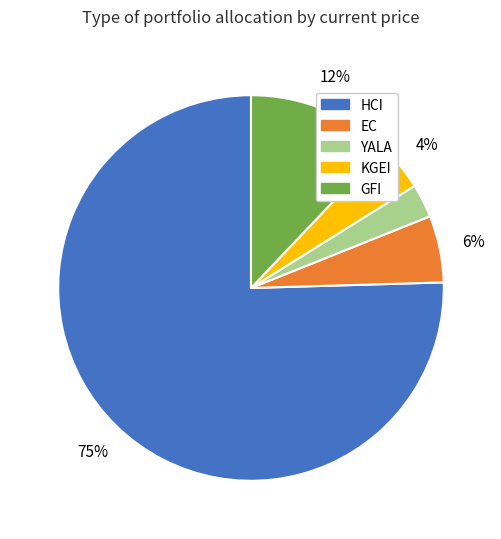

How many slices are in this pie chart?

5